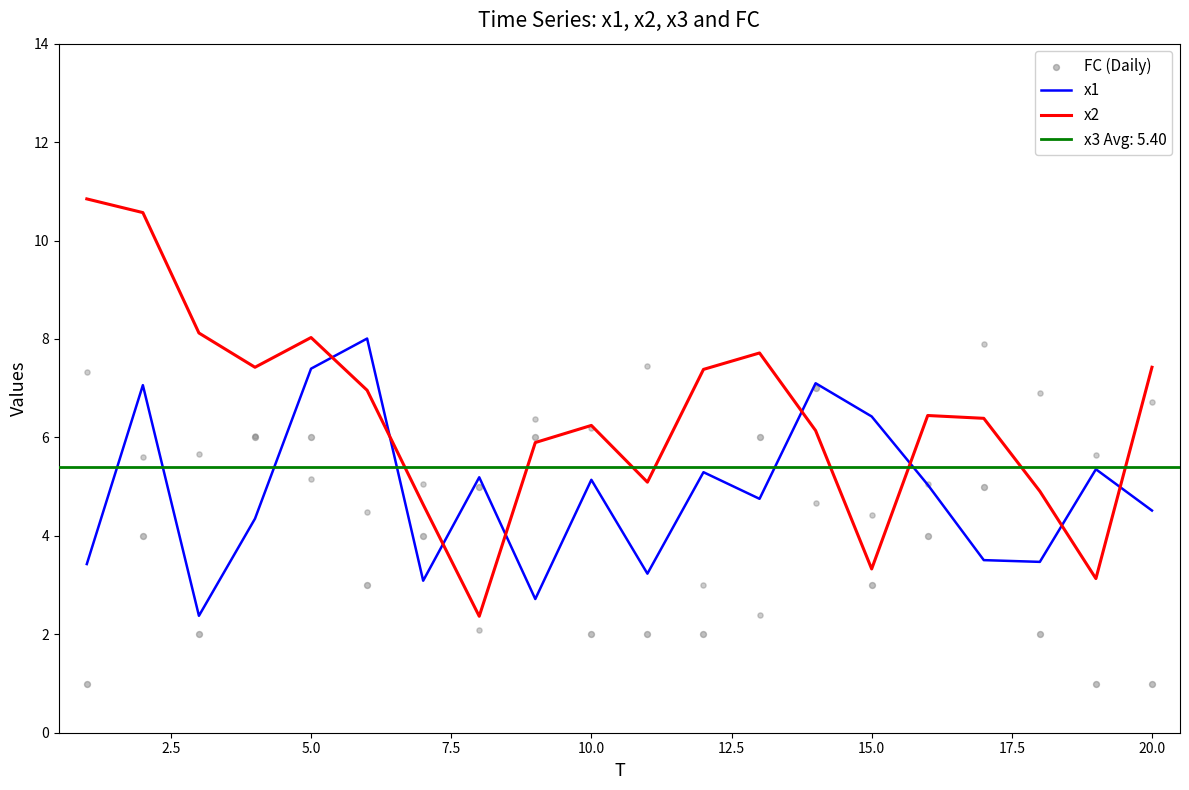

The x2 series shows 7.4 at 20.0. True or false?

True